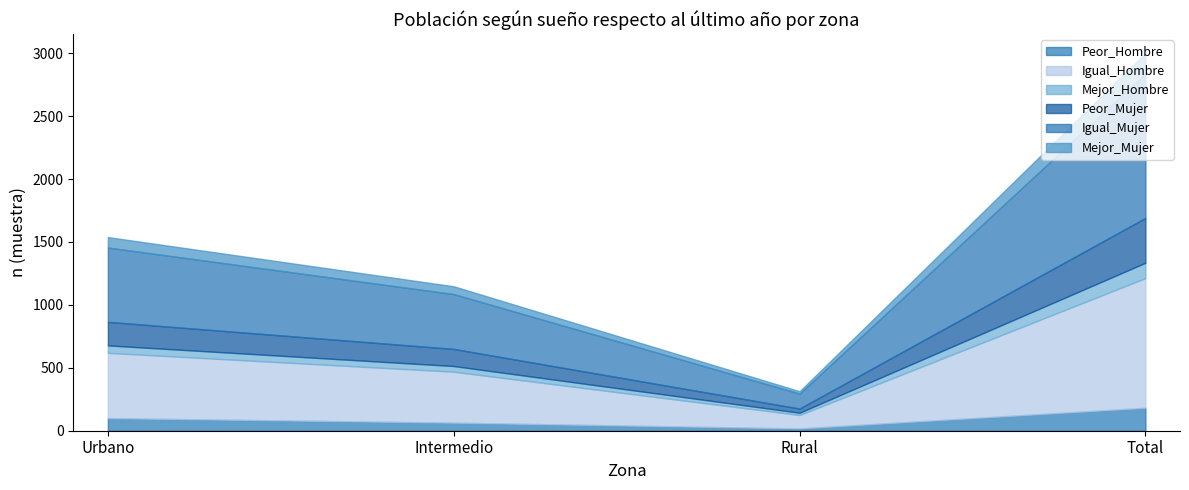

At which category is the sum across all series the highest?

Total